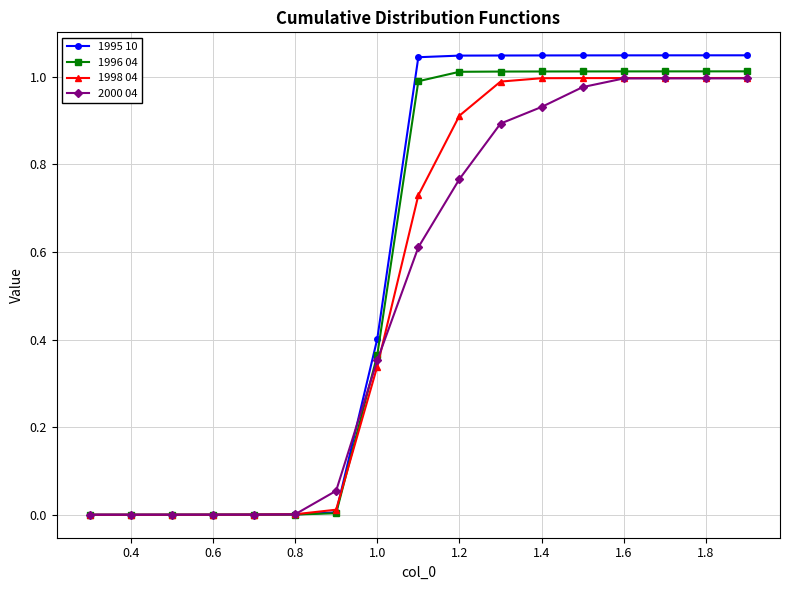

Which series has the largest range (max minus min)?

1995 10